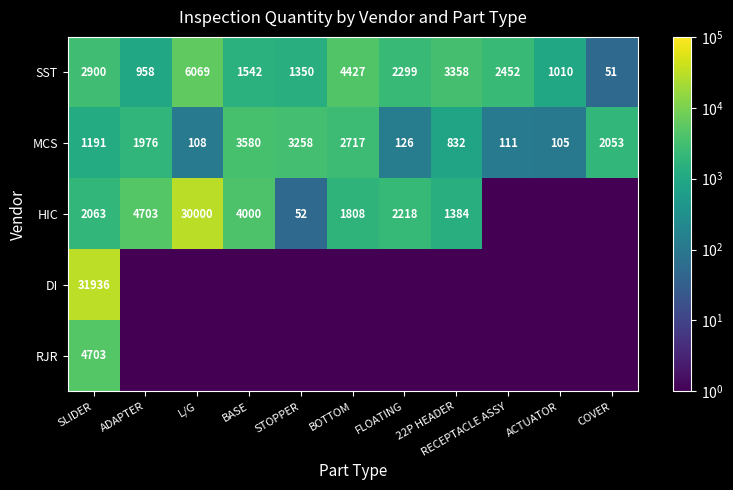

At which category is the sum across all series the highest?

SLIDER